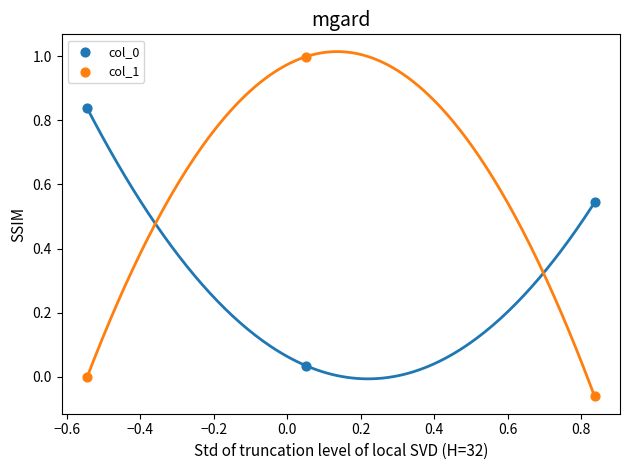

What is the X range (max minus min) for the scatter plot?

1.4